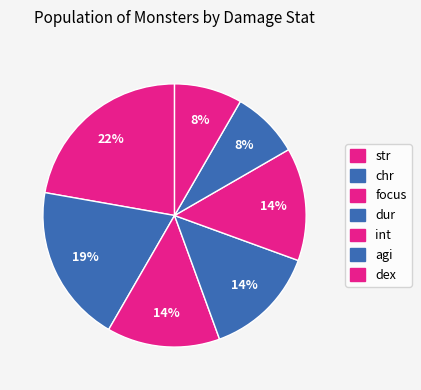

How many slices are in this pie chart?

7